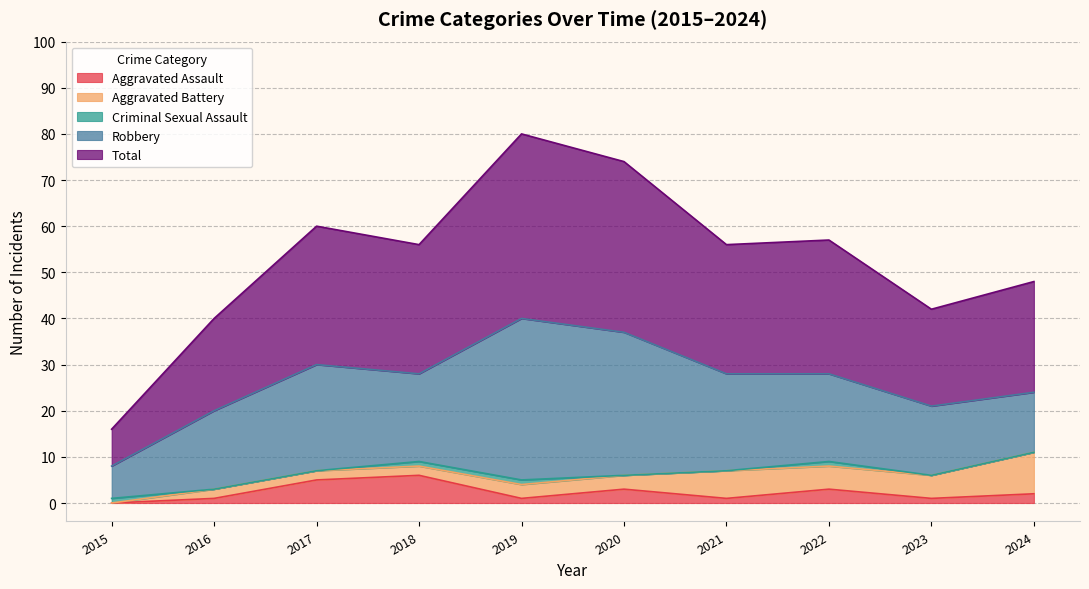

What is the minimum value for Robbery?

7